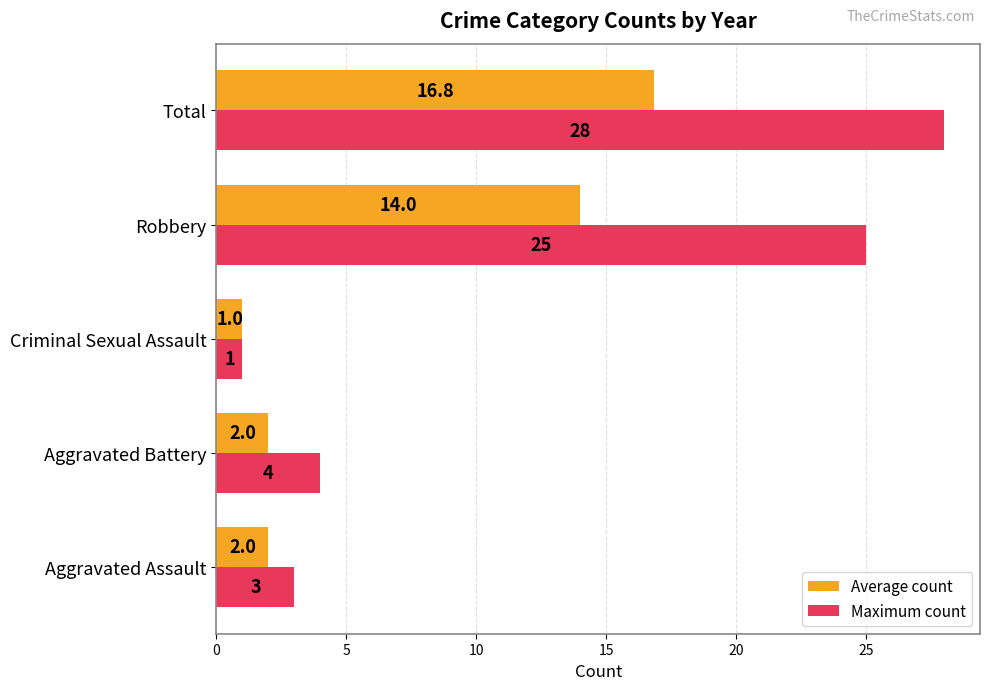

Which series has the widest spread of values?

Maximum count